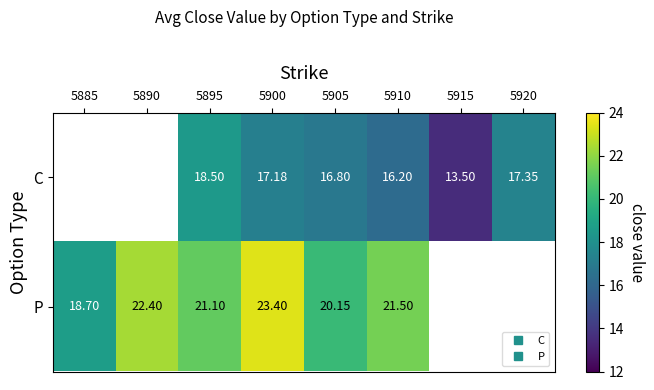

What is the approximate value of P at 5910?

21.5